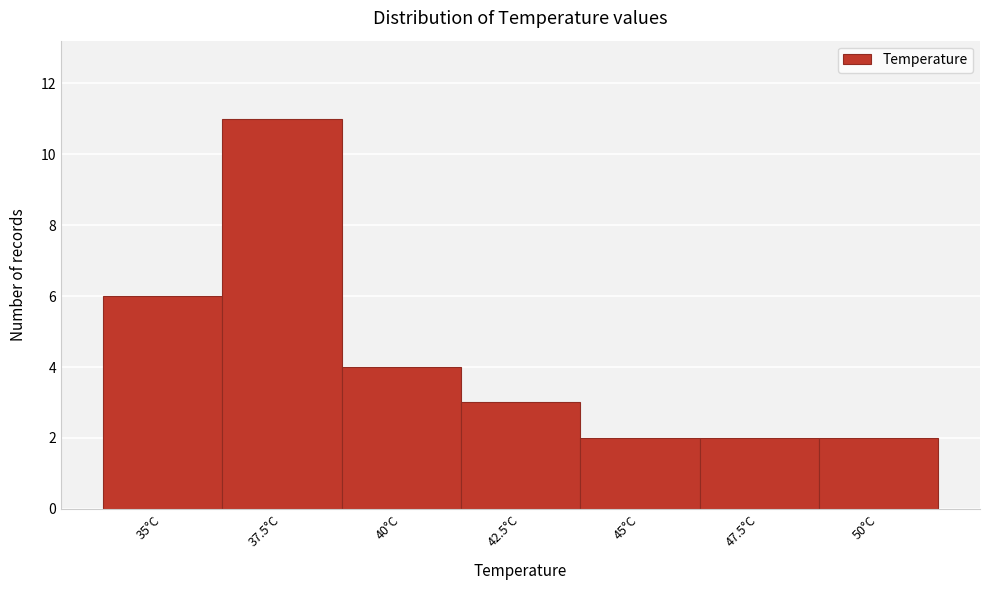

Reading left to right, list all the values displayed in this chart.

35°C=6	37.5°C=11	40°C=4	42.5°C=3	45°C=2	47.5°C=2	50°C=2